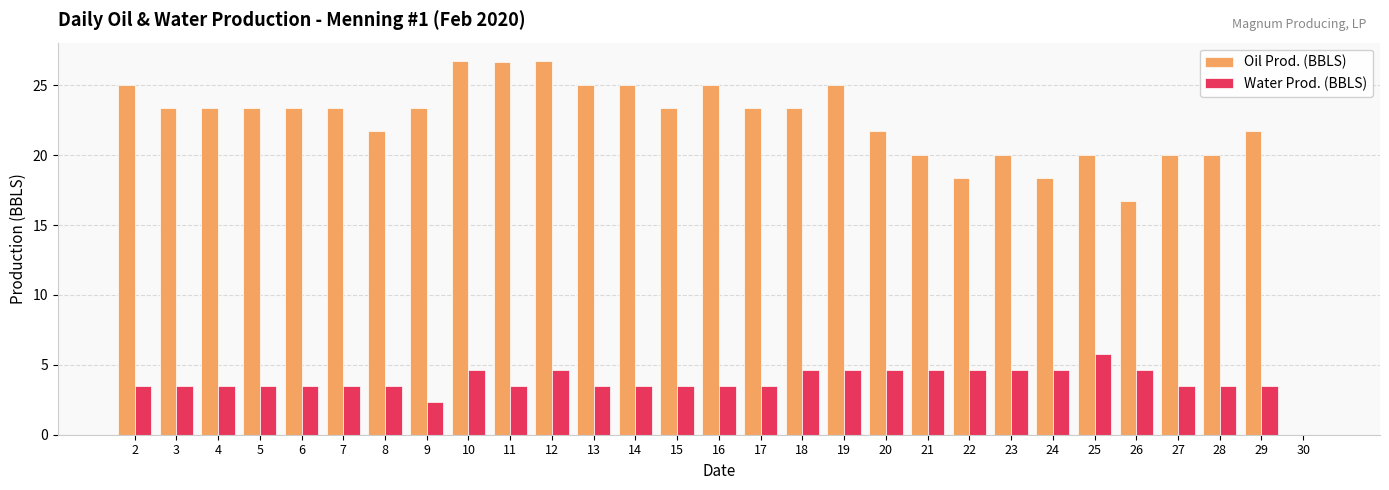

What is the total value across all series at 29?

25.2